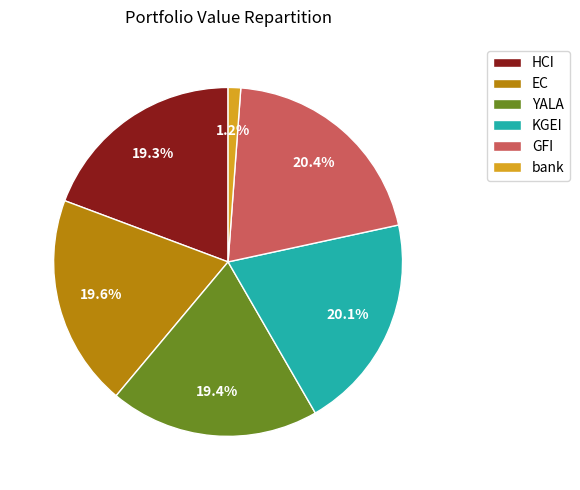

What percentage is the EC slice, to the nearest percent?

20%